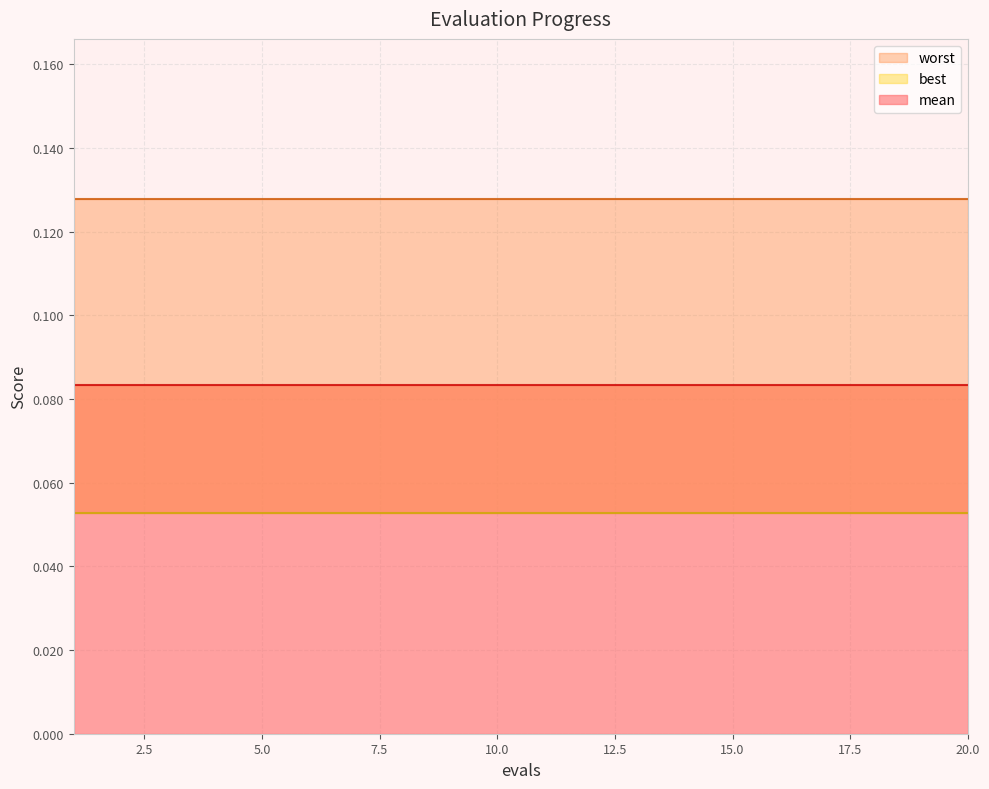

What is the greatest value displayed?

0.1